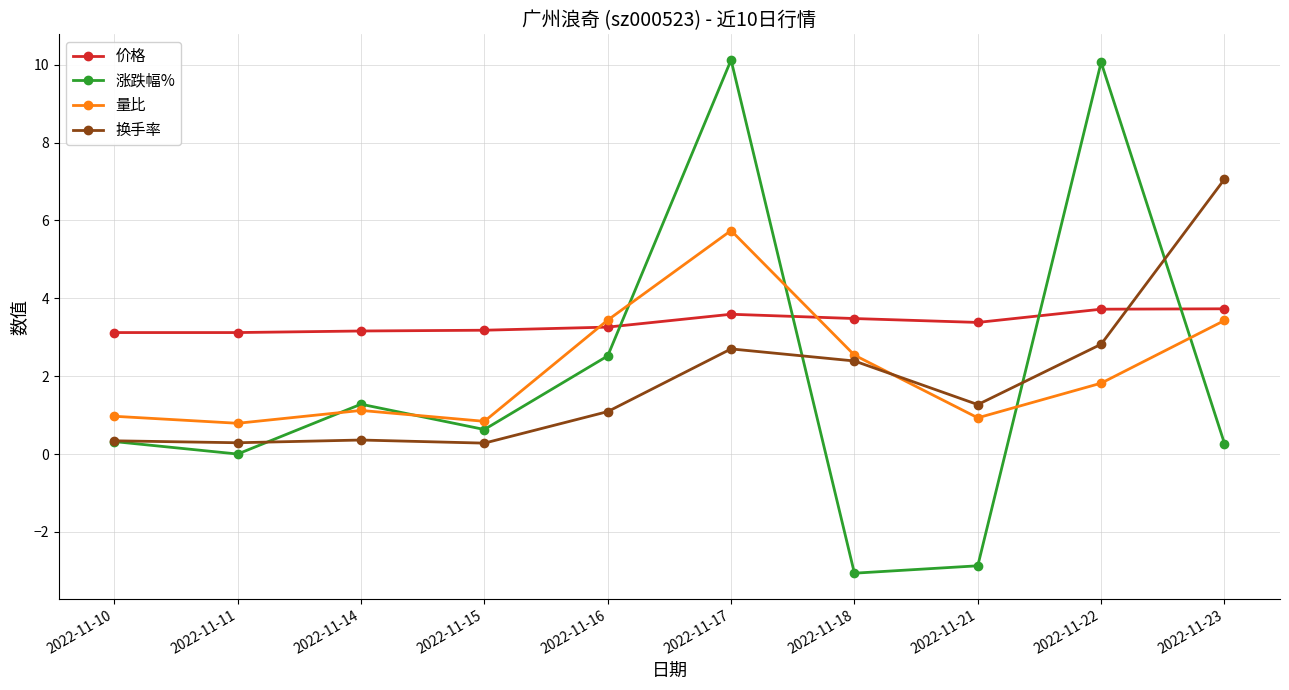

What are all the series names shown in the legend?

价格, 涨跌幅%, 量比, 换手率